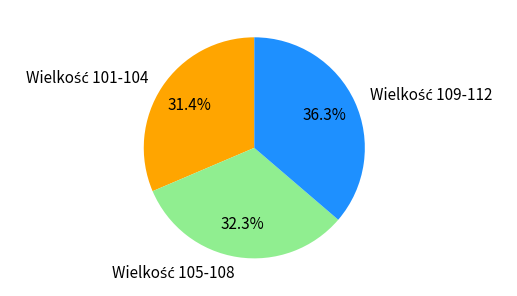

Is there a majority slice in this chart?

No